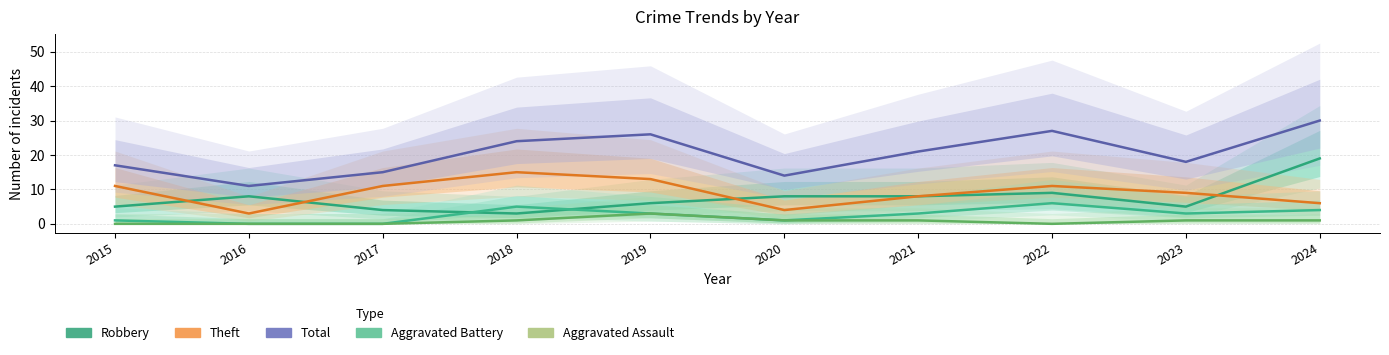

Which series changed the most between 2020 and 2021?

Total